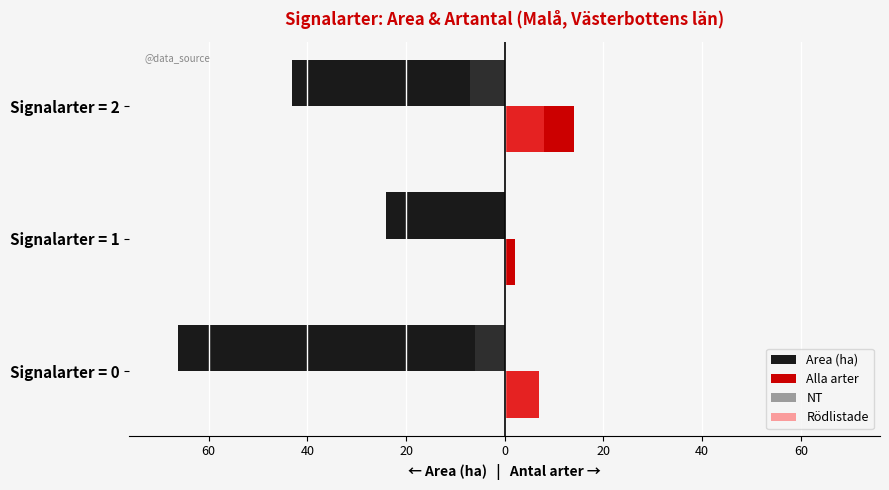

Reading left to right, extract all data points from this chart.

Area (ha): -66.1	-24.1	-43.0
Alla arter: 7.0	2.0	14.0
NT: -6.0	0.0	-7.0
Rödlistade: 7.0	0.0	8.0